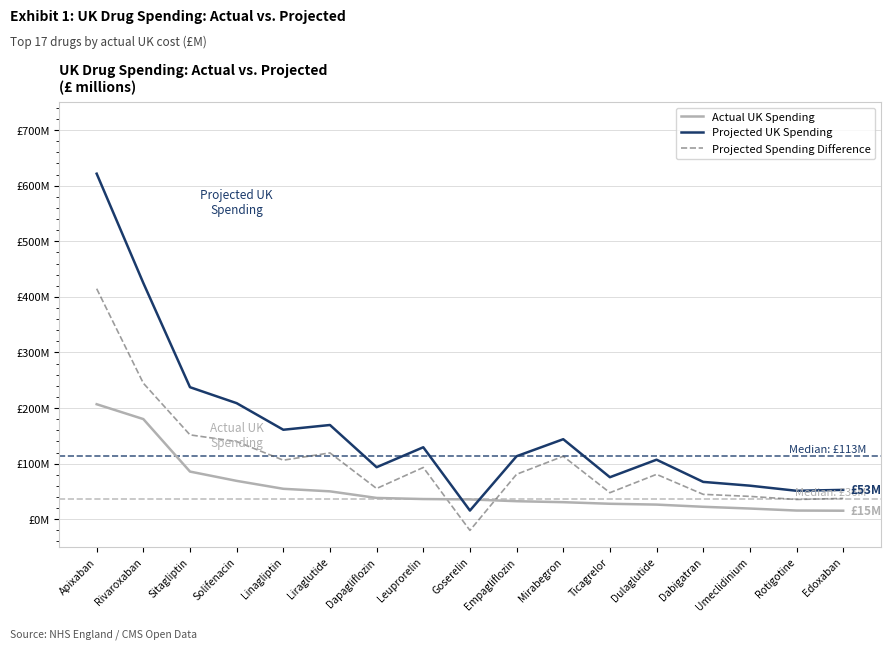

What is the label of the 3rd point from the right?

Umeclidinium